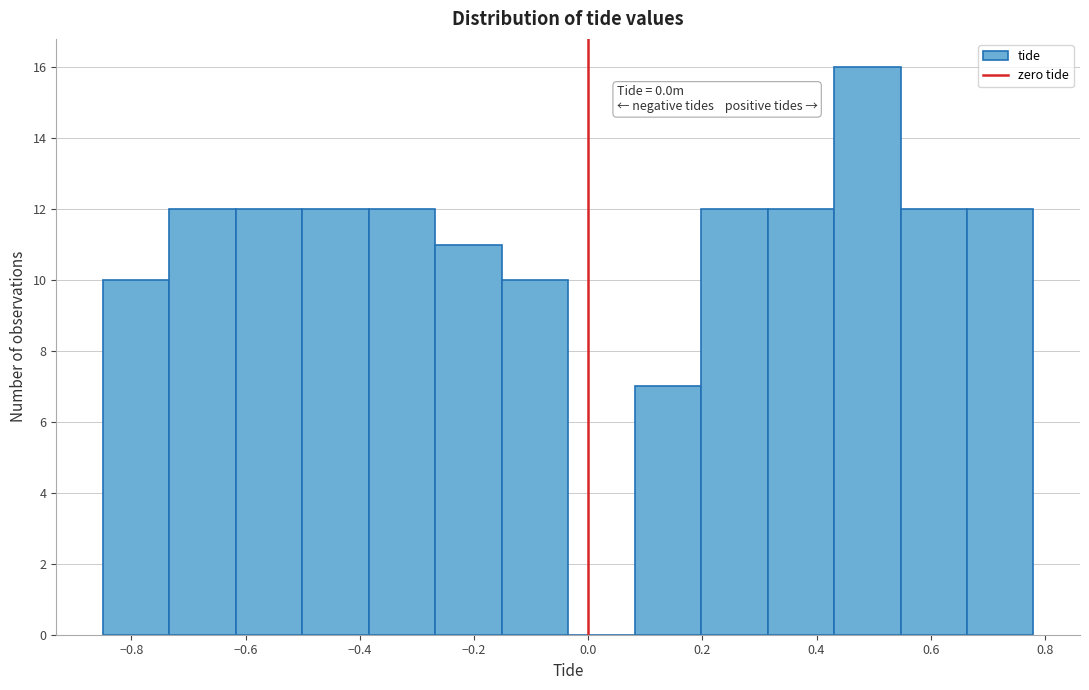

Over which range of the x-axis is the bar tallest?

0.44 to 0.54